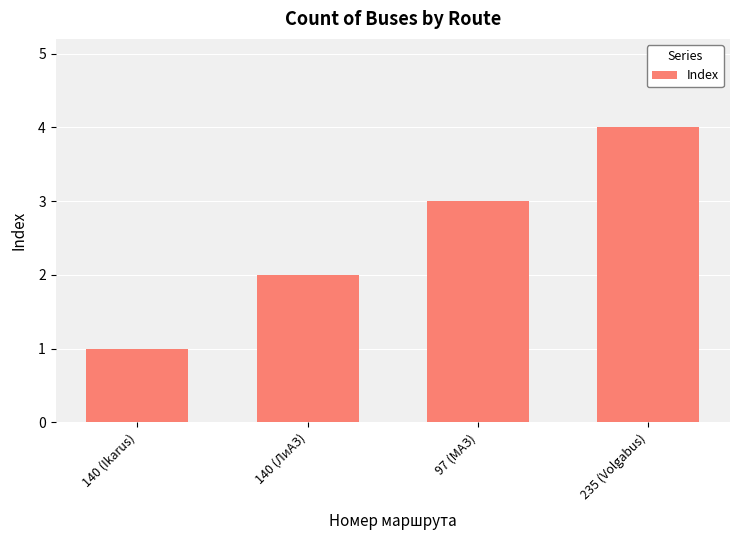

Where is the data nearest to the value 2?

140 (ЛиАЗ)